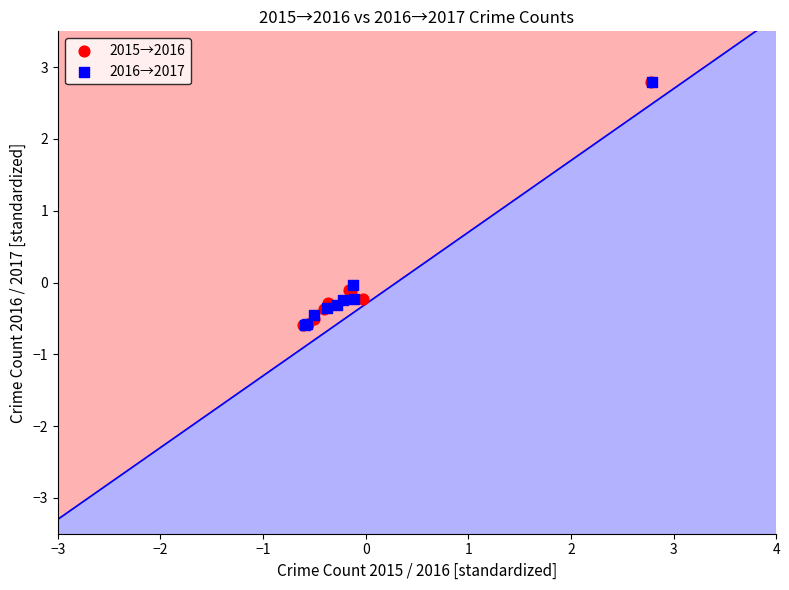

Which series has the largest Y range (max minus min)?

2016→2017